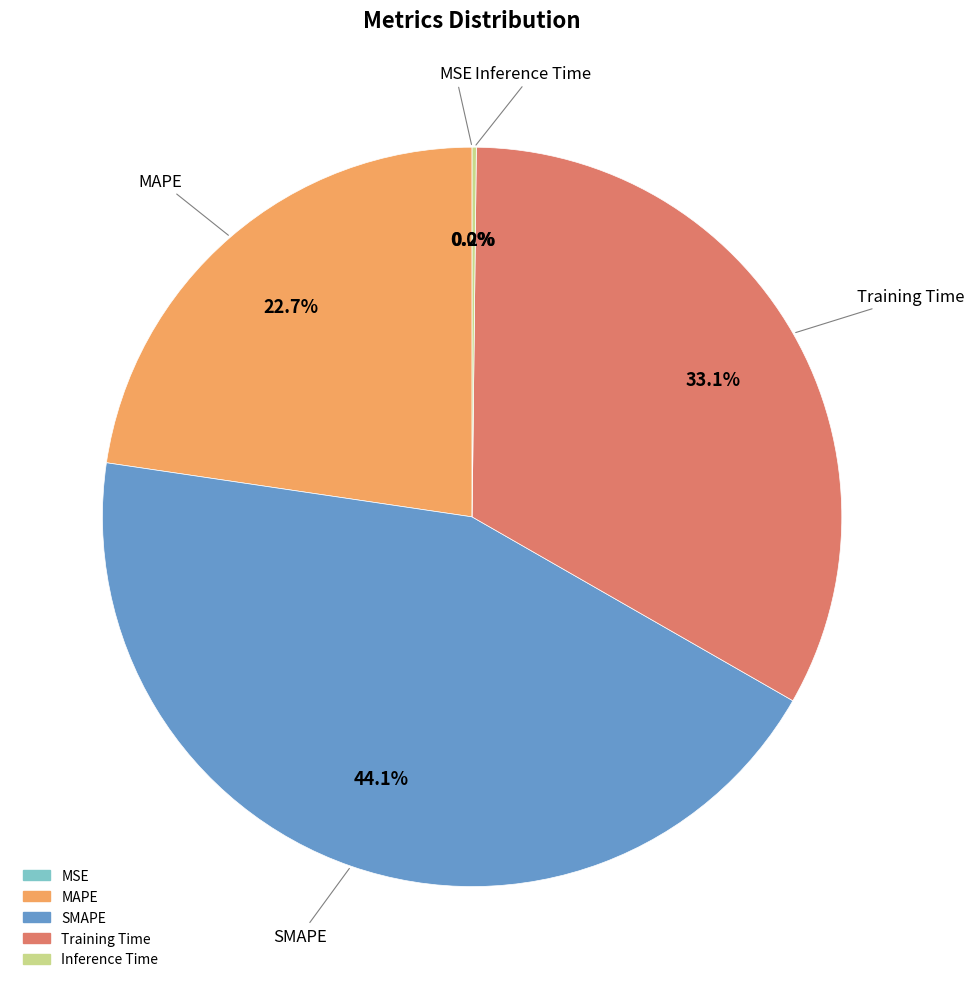

Is there any slice that represents more than half of the pie?

No